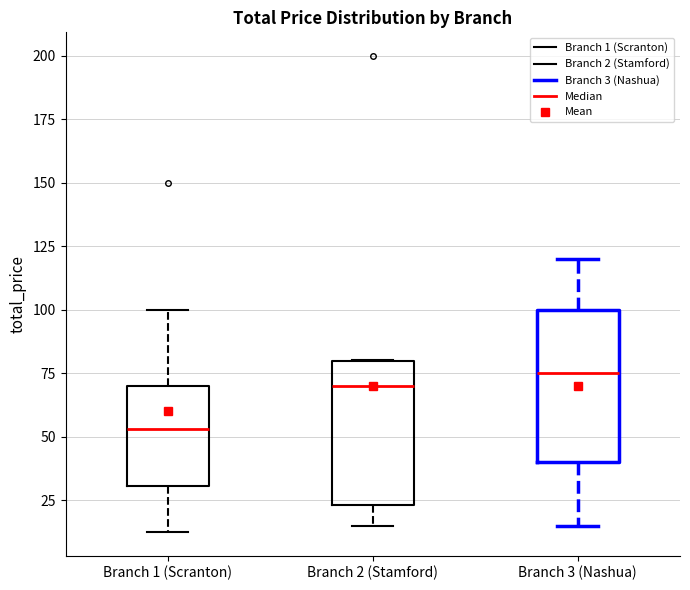

Reading left to right, read every box against the y-axis: the position of its median line, the range the box covers, and the ends of its whiskers. The values are not printed on the chart, so give them approximately, as read against the axis.

Branch 1 (Scranton): median 55, box 30 to 70, whiskers 10 to 100
Branch 2 (Stamford): median 70, box 25 to 80, whiskers 15 to 80
Branch 3 (Nashua): median 75, box 40 to 100, whiskers 15 to 120